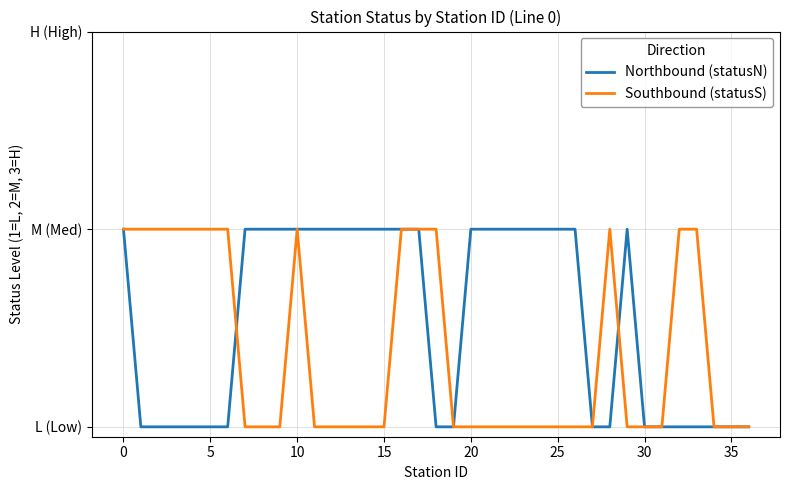

What is the label of the 4th point from the right?

33